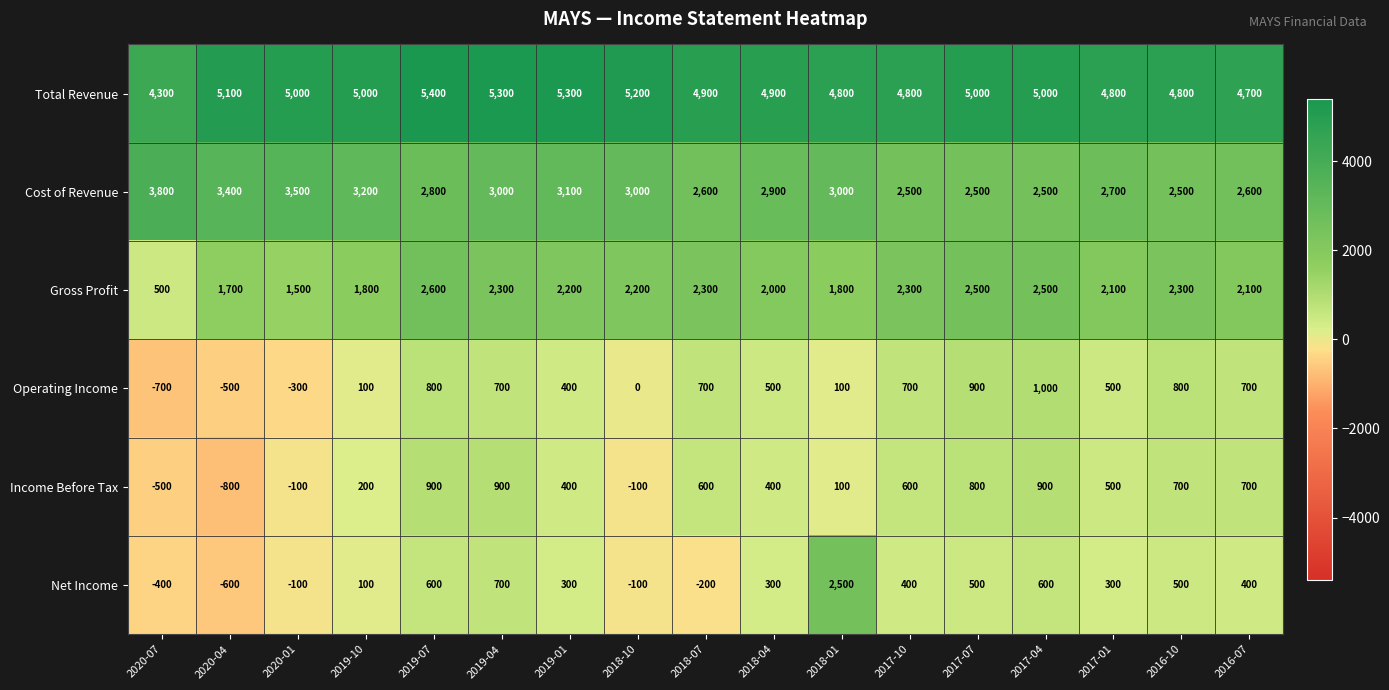

At which label does Income Before Tax first exceed 500?

2019-07